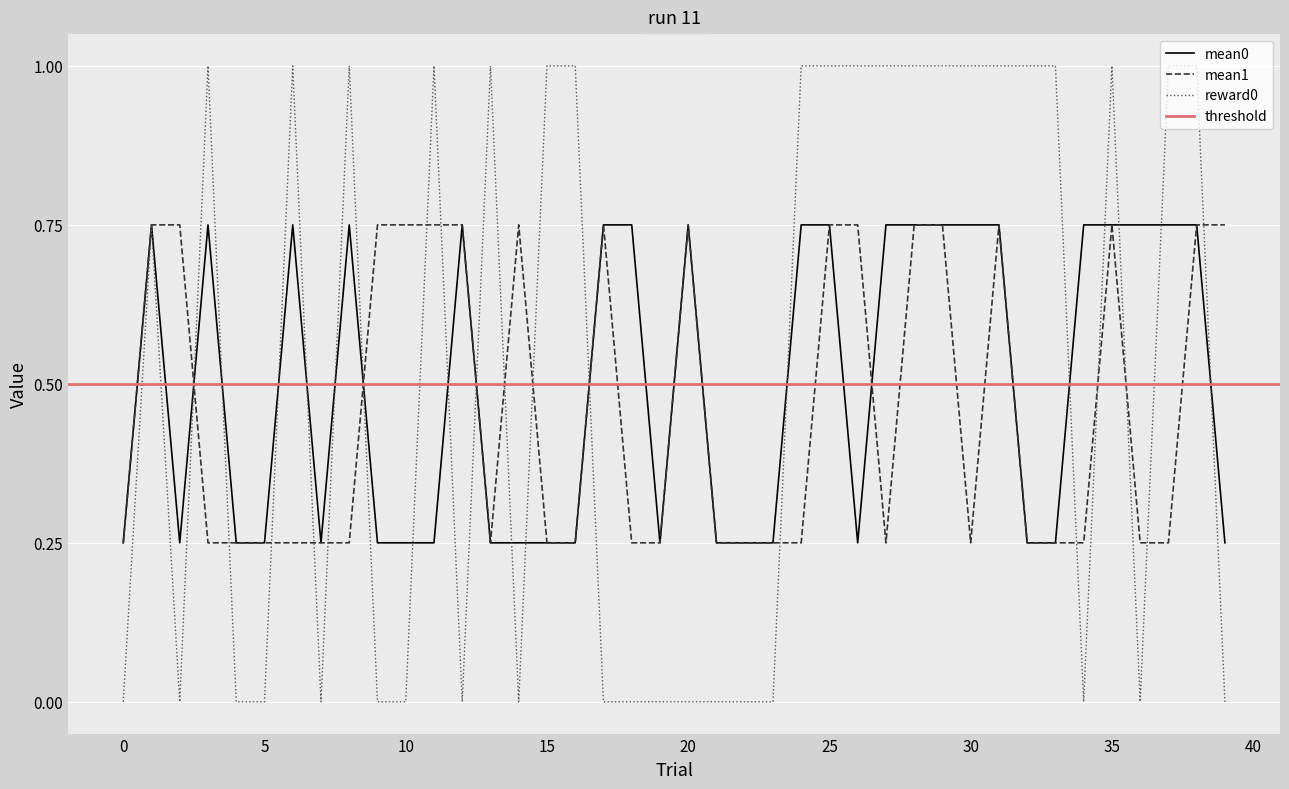

How many data points does each series have?

40